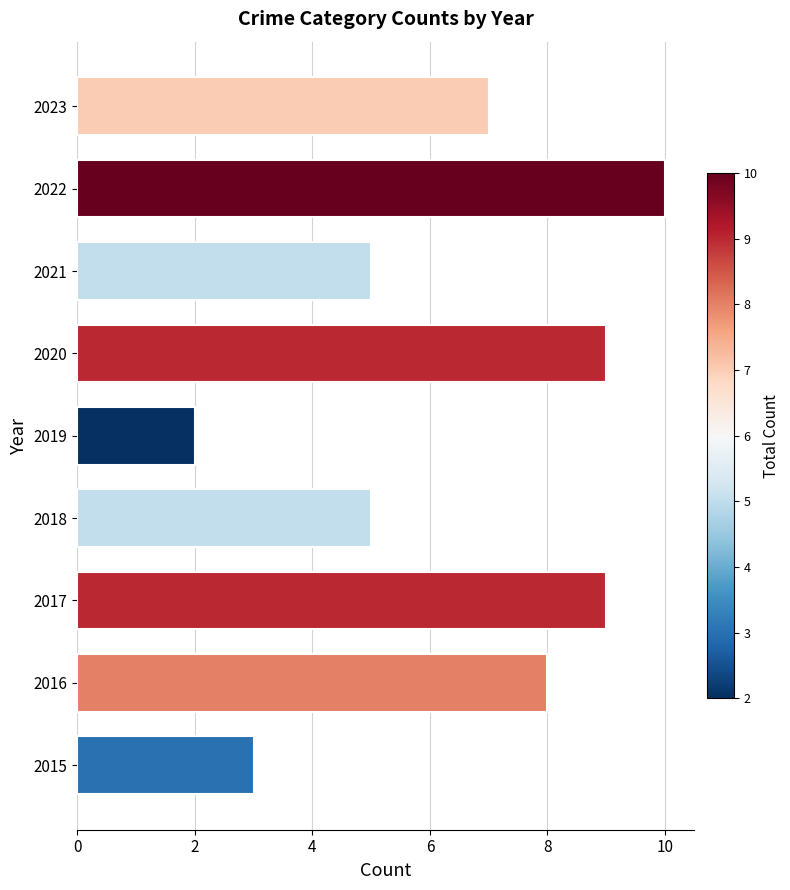

What is the approximate value at 2023?

7